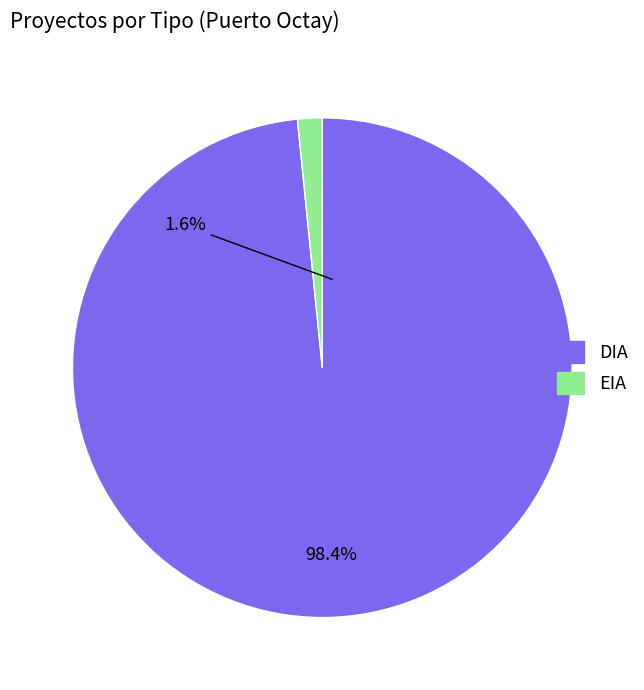

Does EIA account for over 50% of the chart?

No